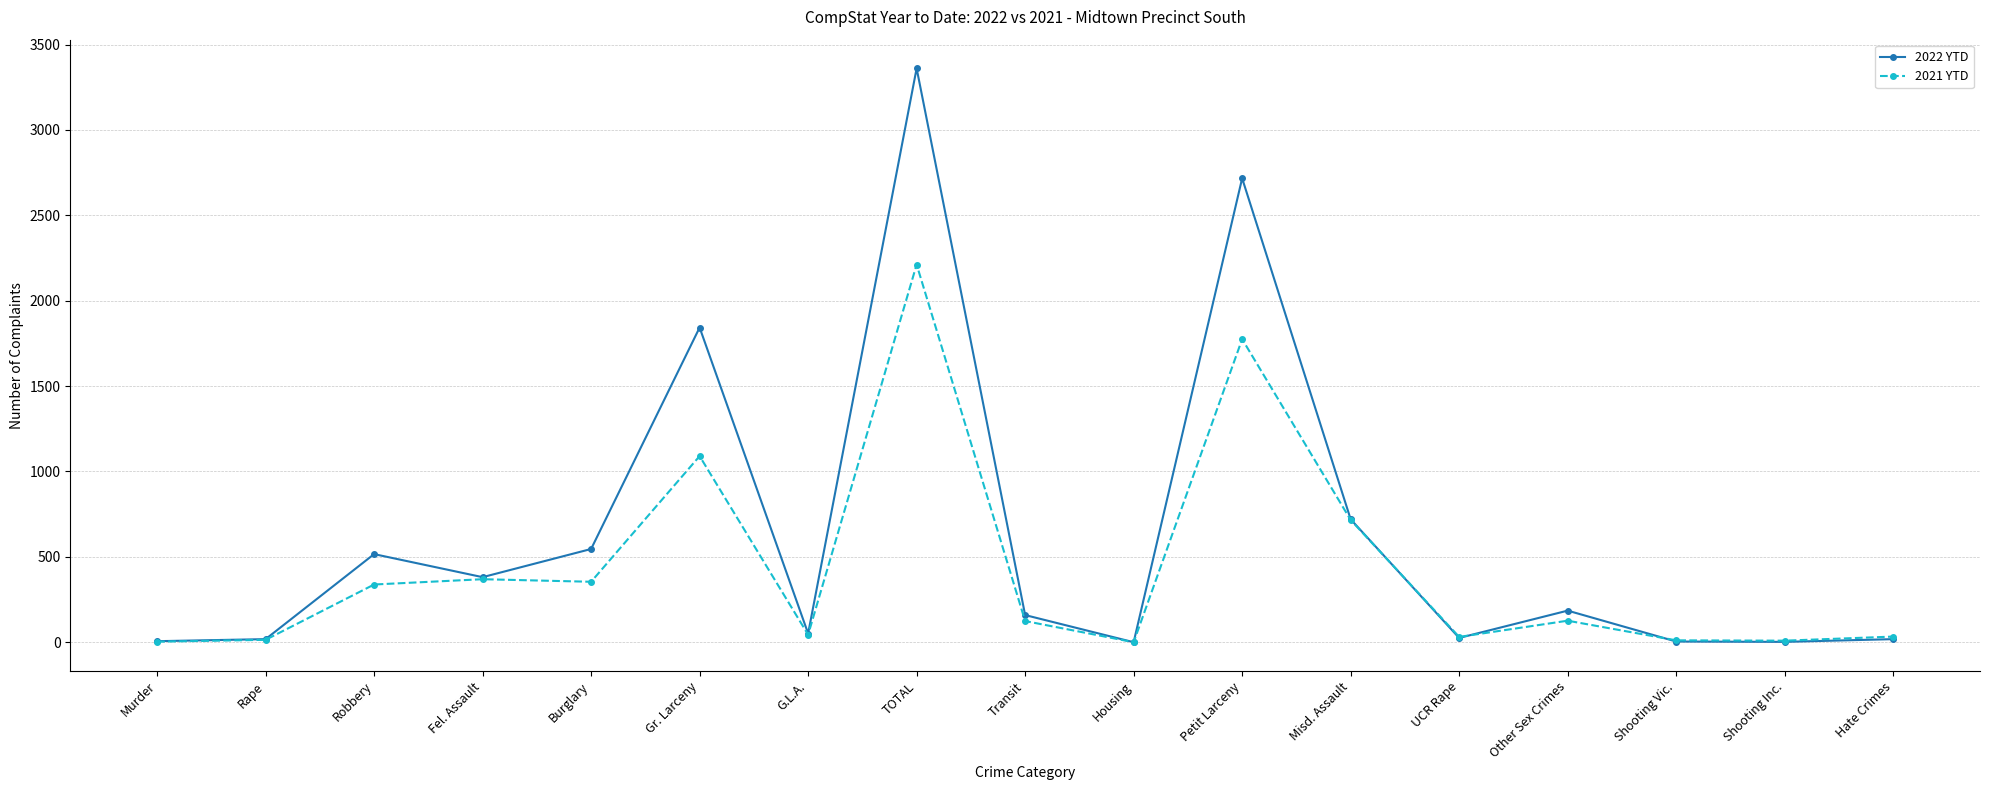

How many distinct data groups are displayed?

2